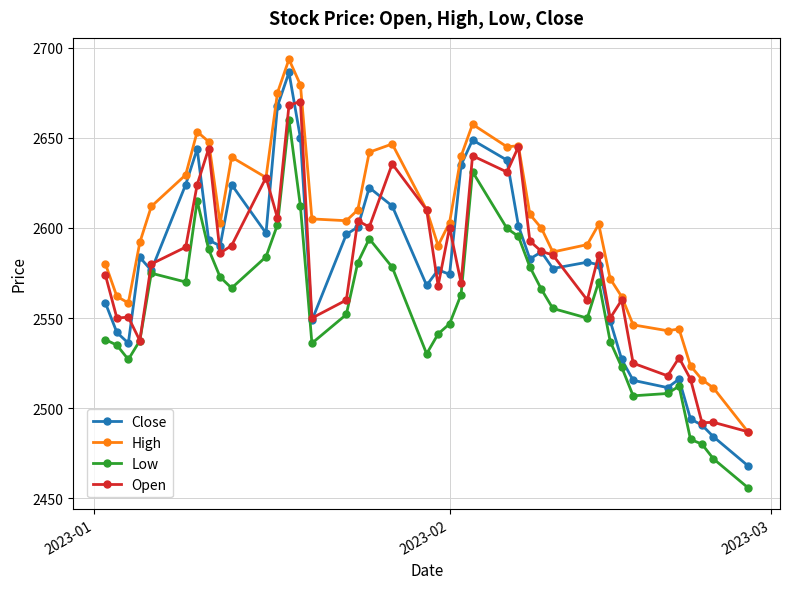

Which series has the largest total across all categories?

High